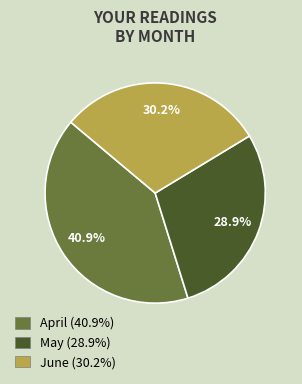

Combined, what portion of the pie is June (30.2%) and May (28.9%)?

59.1%